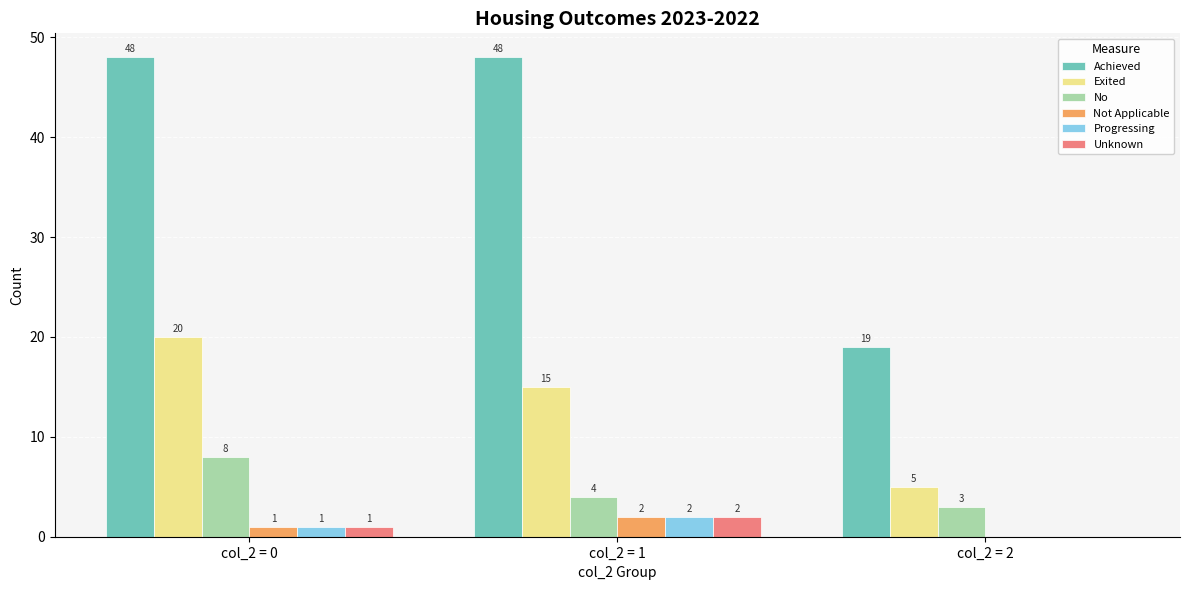

At which category is the sum across all series the highest?

col_2 = 0